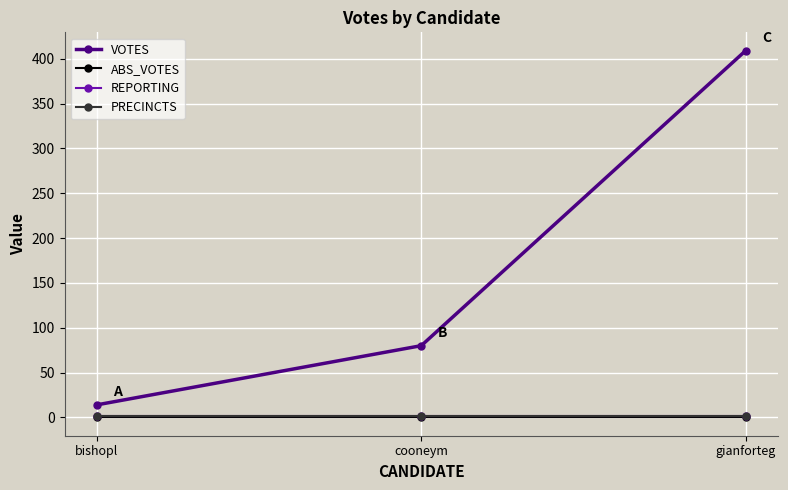

Does the chart have visible grid lines?

Yes